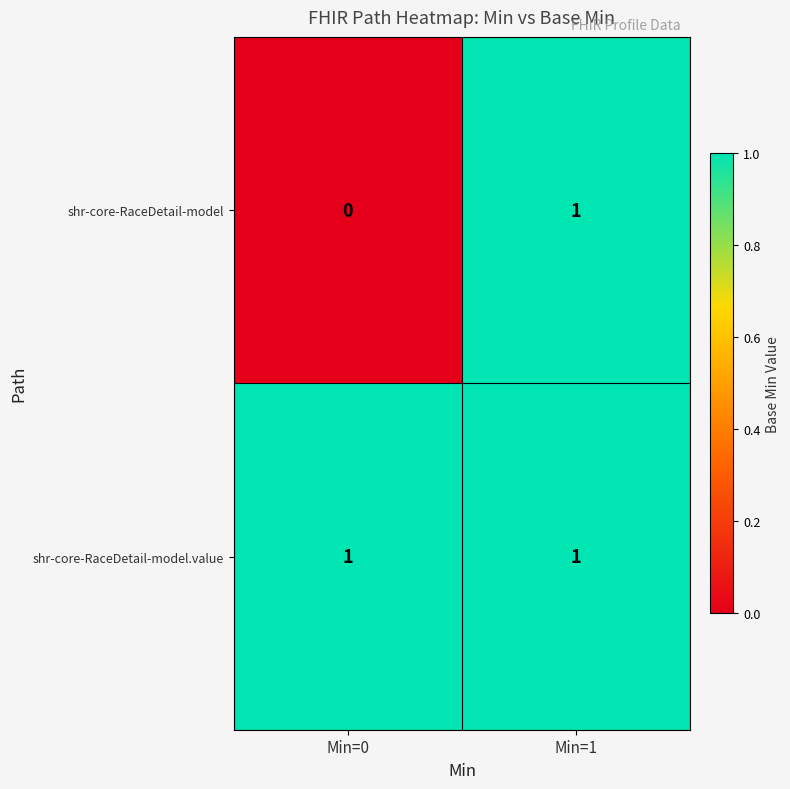

Where is shr-core-RaceDetail-model nearest to the value 0?

Min=0